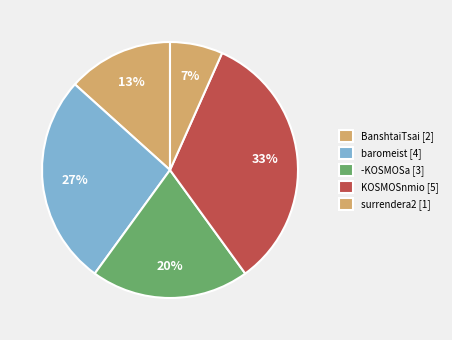

How many segments does this pie chart have?

5